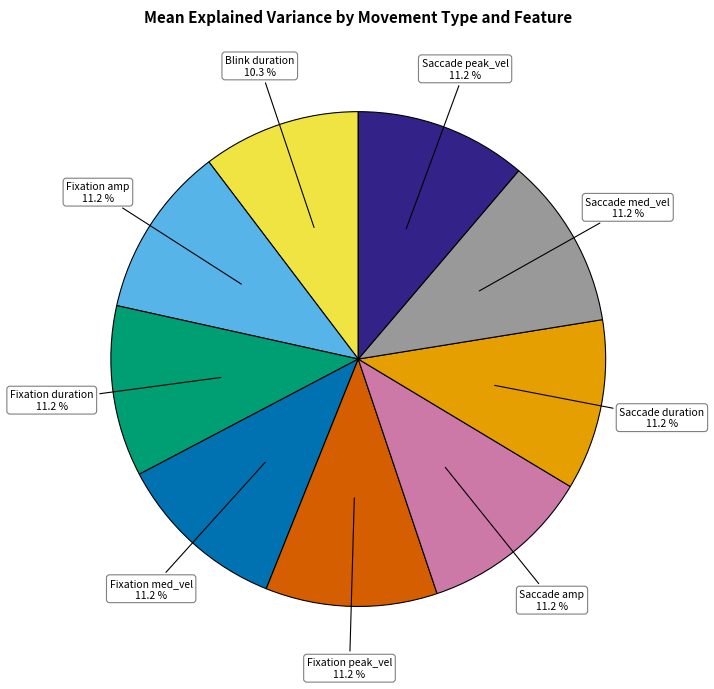

Is there a majority slice in this chart?

No